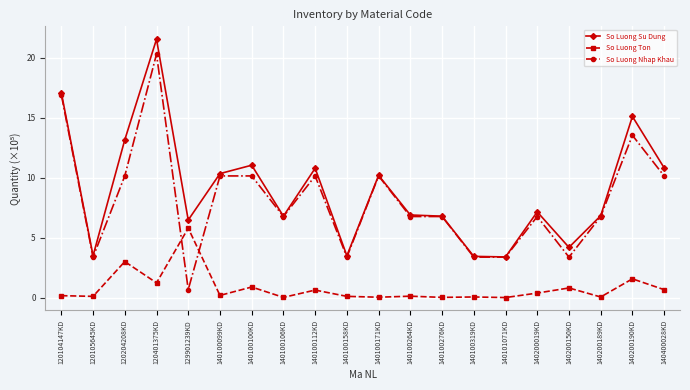

The So Luong Ton series shows 2.0 at 120401375KD. True or false?

False